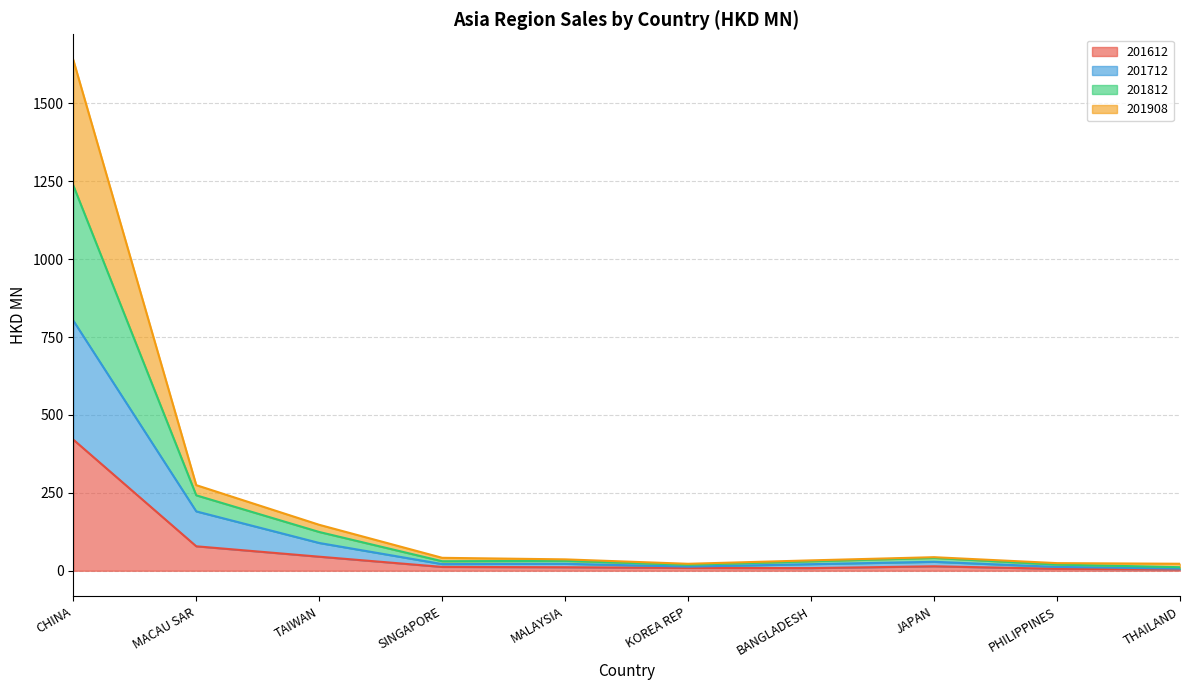

What is the spread (max minus min) of values at JAPAN?

29.2